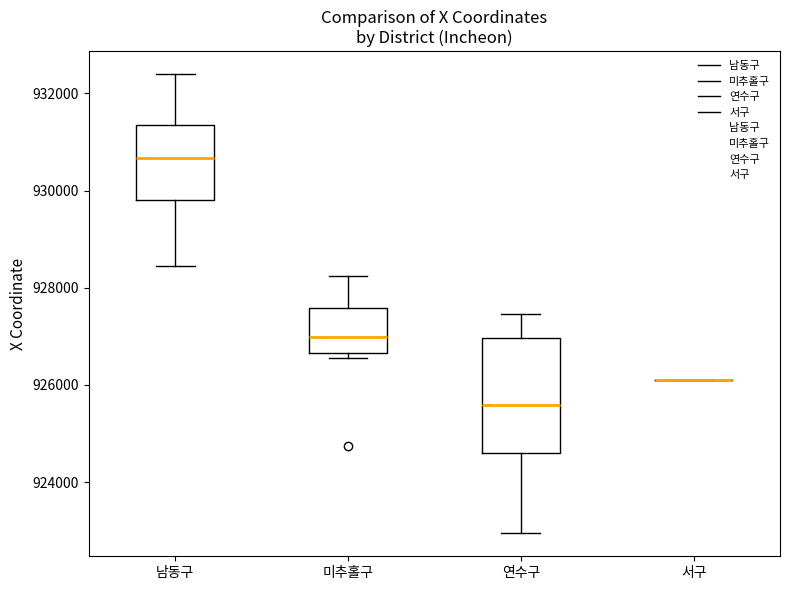

Comparing the boxes themselves (not the whiskers), which one is the tallest?

연수구